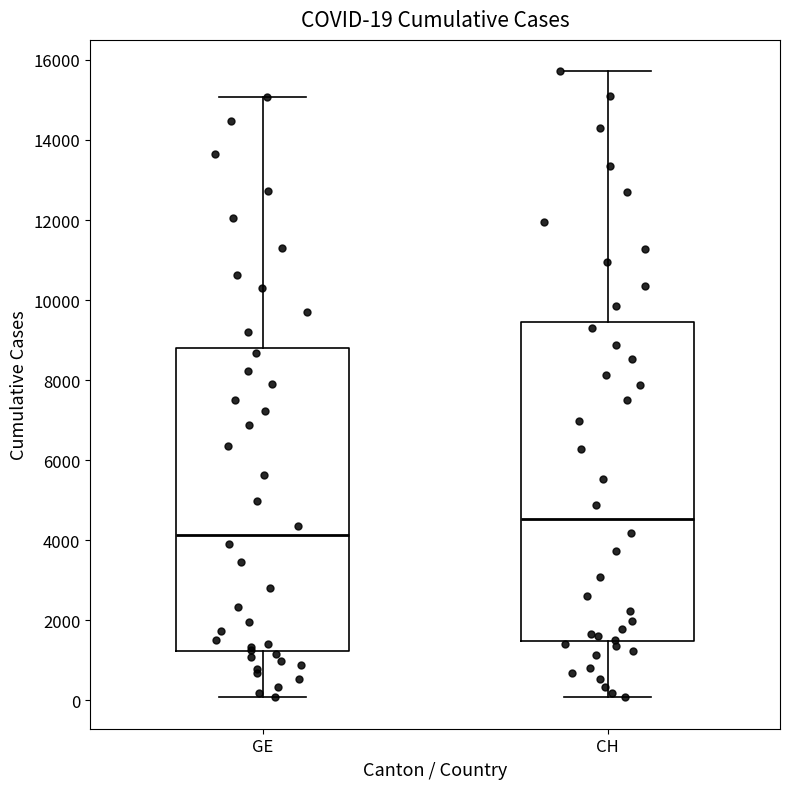

Comparing the boxes themselves (not the whiskers), which one is the tallest?

CH